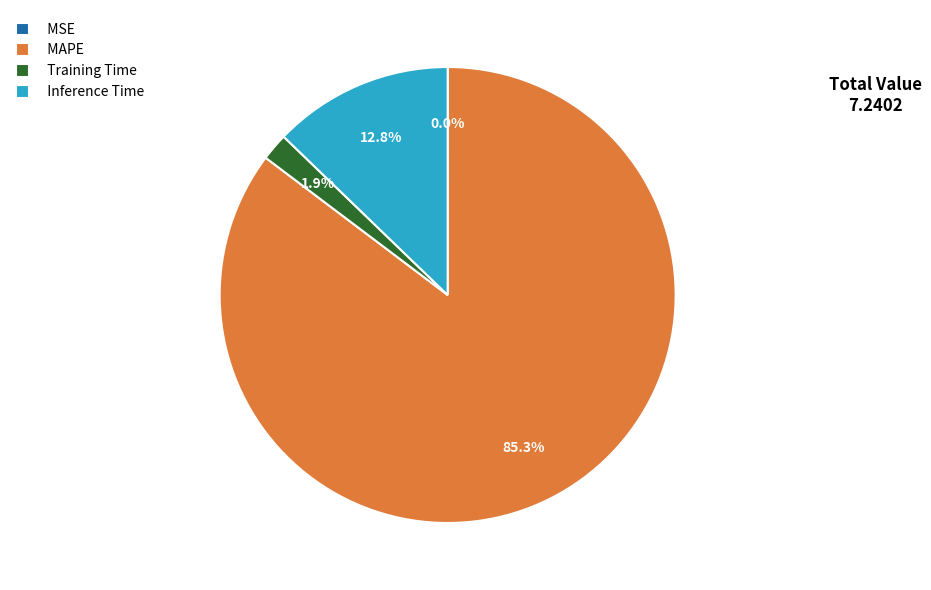

What portion of the pie excludes MAPE?

14.7%